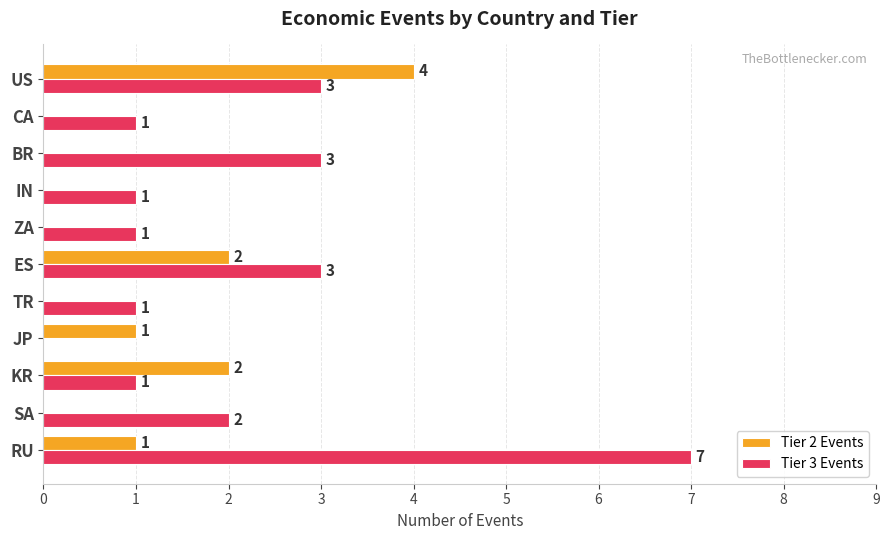

Count the Tier 2 Events values in the range 0 to 2.

10